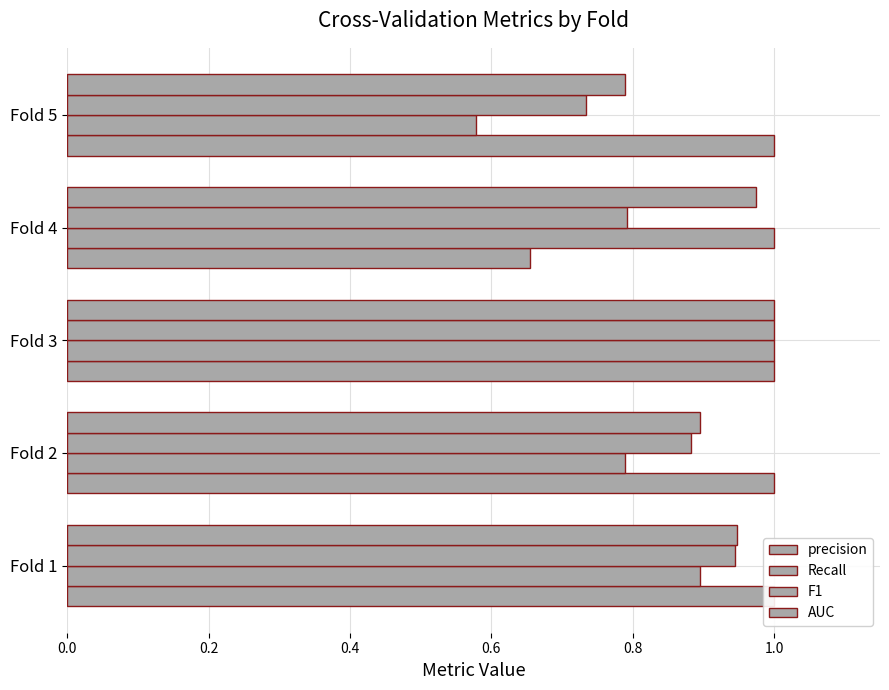

Does the chart contain stacked bars?

No